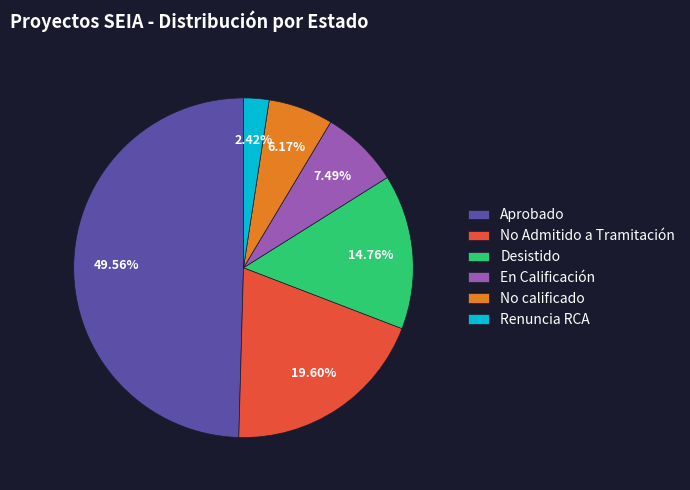

True or false: Aprobado accounts for 62% of the total.

False